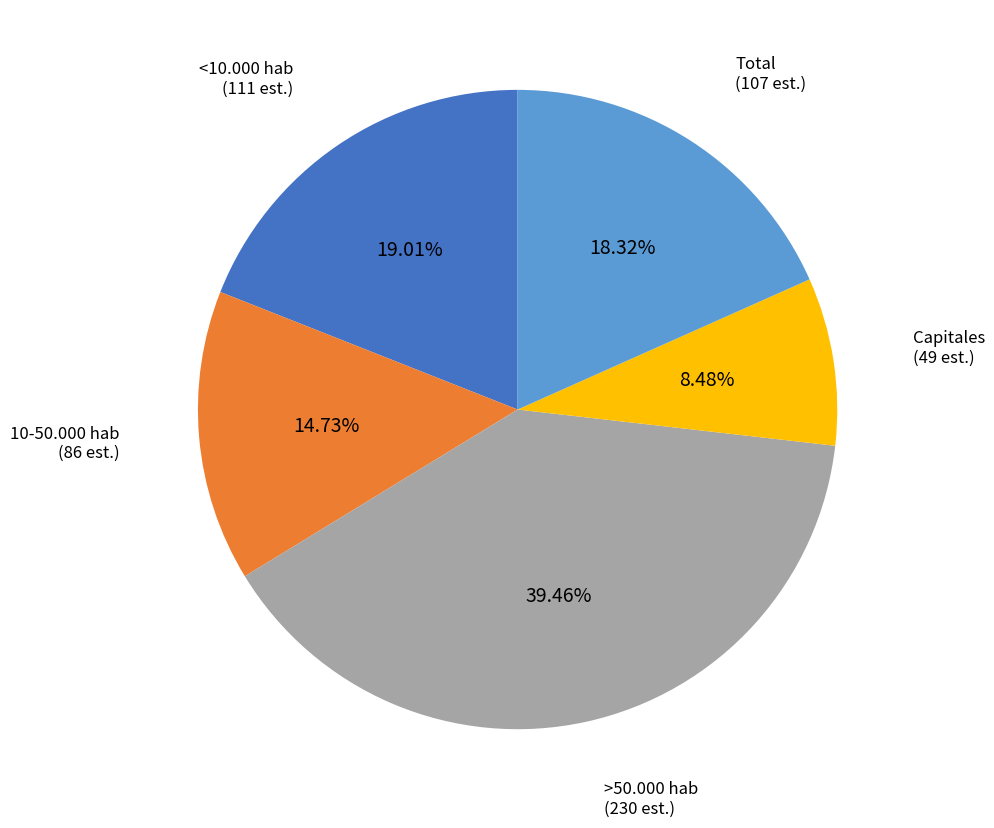

To the nearest percent, what is the average slice percentage?

20%